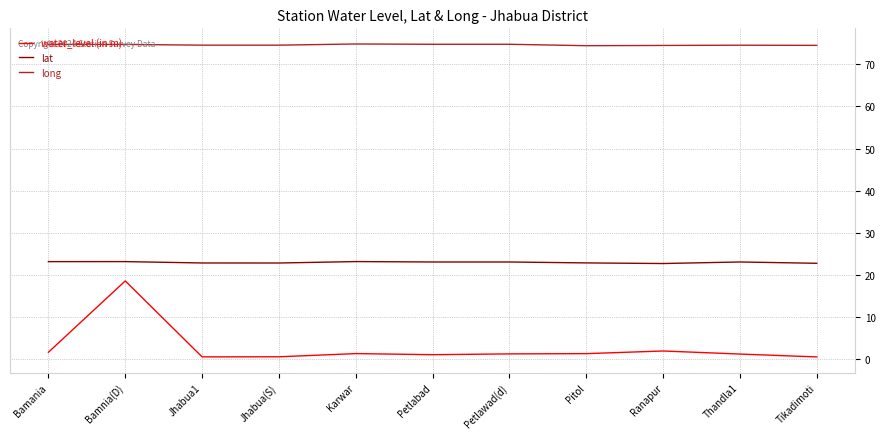

List the series in order of their peak value, highest first.

long, lat, water_level (in m)